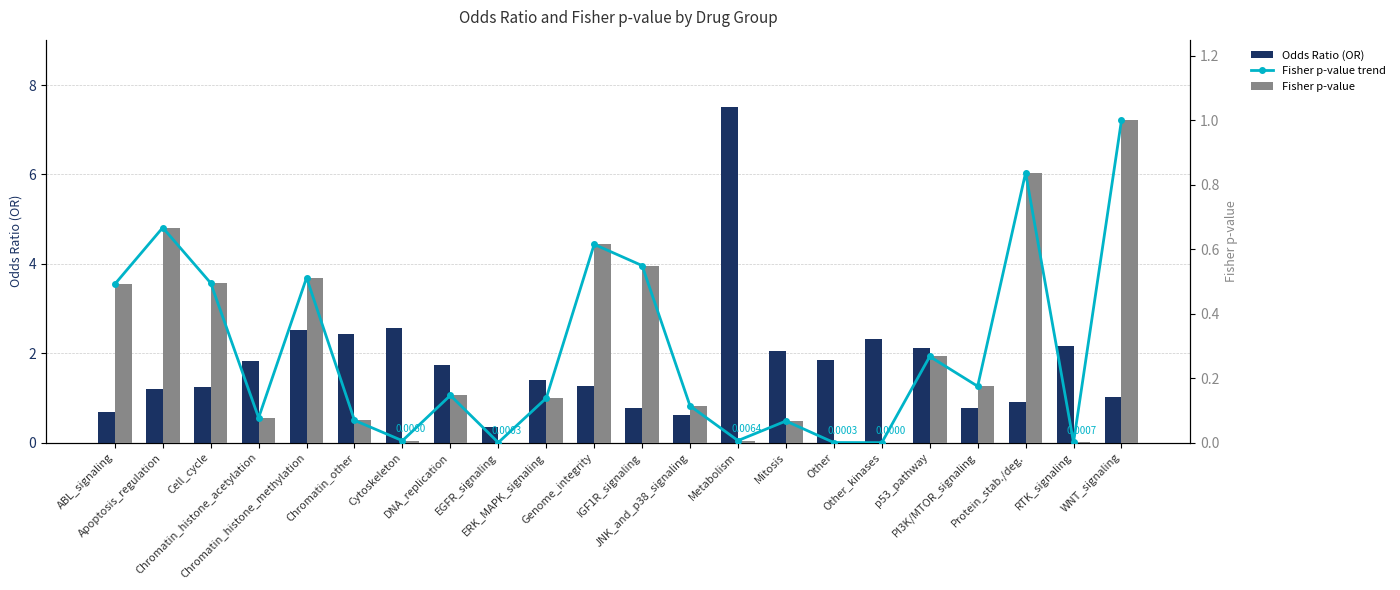

What are all the series names shown in the legend?

Odds Ratio (OR), Fisher p-value trend, Fisher p-value